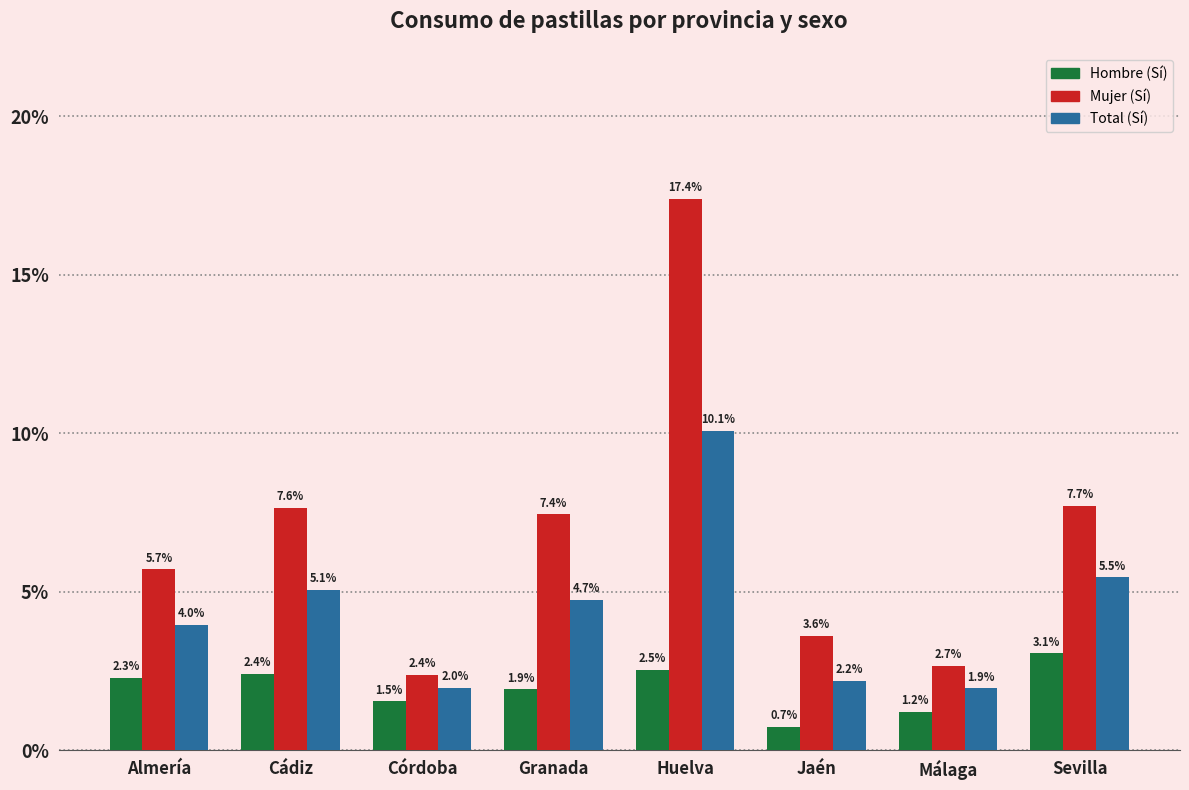

Read the Total (Sí) value at Jaén.

2.2